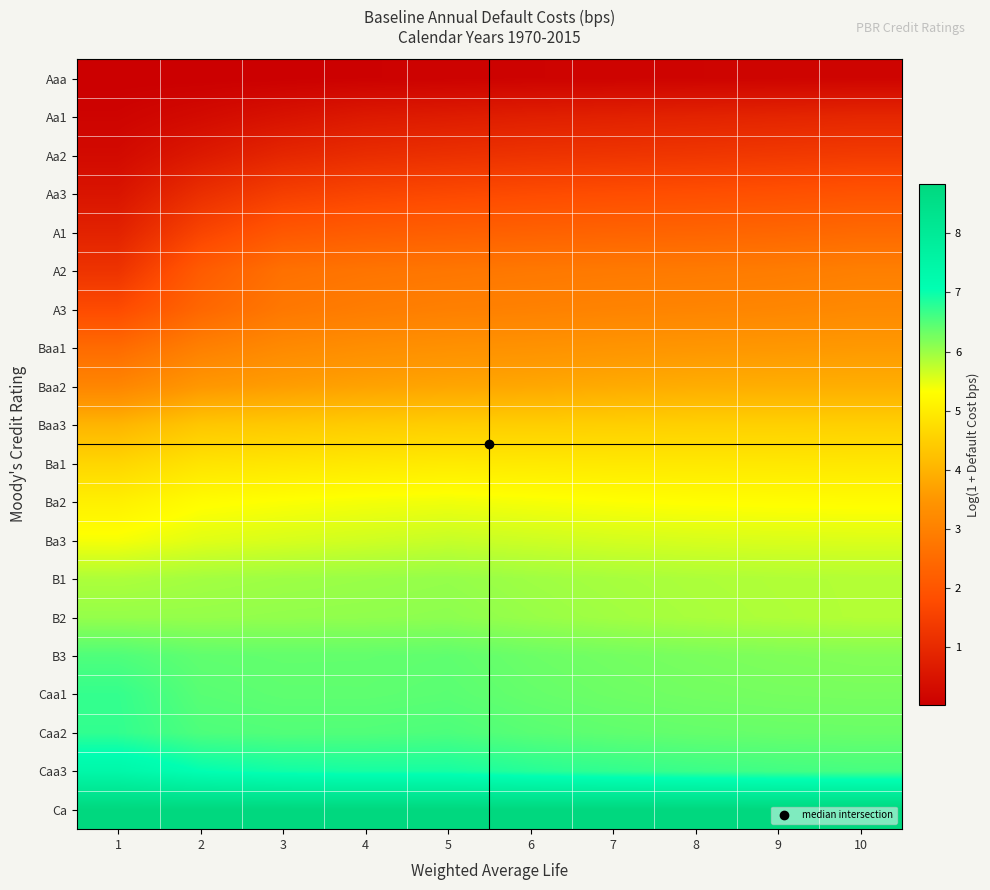

Reading left to right, transcribe all the data shown in this chart.

Aaa: 1=0.0	2=0.0	3=0.0	4=0.1	5=0.1	6=0.1	7=0.1	8=0.1	9=0.1	10=0.1
Aa1: 1=0.1	2=0.3	3=0.5	4=0.6	5=0.7	6=0.7	7=0.8	8=0.8	9=0.9	10=0.9
Aa2: 1=0.3	2=0.6	3=0.9	4=1.1	5=1.1	6=1.2	7=1.2	8=1.3	9=1.3	10=1.4
Aa3: 1=0.5	2=1.1	3=1.5	4=1.6	5=1.7	6=1.8	7=1.8	8=1.8	9=1.9	10=2.0
A1: 1=0.8	2=1.6	3=2.0	4=2.2	5=2.2	6=2.3	7=2.3	8=2.3	9=2.4	10=2.5
A2: 1=1.2	2=2.1	3=2.6	4=2.7	5=2.8	6=2.8	7=2.8	8=2.9	9=2.9	10=3.0
A3: 1=1.8	2=2.4	3=2.8	4=2.9	5=3.0	6=3.0	7=3.1	8=3.1	9=3.1	10=3.2
Baa1: 1=2.5	2=3.0	3=3.2	4=3.3	5=3.4	6=3.4	7=3.5	8=3.5	9=3.5	10=3.6
Baa2: 1=3.1	2=3.5	3=3.6	4=3.7	5=3.8	6=3.8	7=3.9	8=3.9	9=3.9	10=3.9
Baa3: 1=4.0	2=4.3	3=4.4	4=4.4	5=4.5	6=4.5	7=4.5	8=4.5	9=4.5	10=4.5
Ba1: 1=4.6	2=4.8	3=4.9	4=4.9	5=5.0	6=4.9	7=4.9	8=4.9	9=4.9	10=4.9
Ba2: 1=5.1	2=5.3	3=5.3	4=5.4	5=5.4	6=5.4	7=5.3	8=5.3	9=5.3	10=5.3
Ba3: 1=5.4	2=5.5	3=5.6	4=5.6	5=5.7	6=5.7	7=5.6	8=5.6	9=5.6	10=5.6
B1: 1=5.9	2=5.9	3=6.0	4=6.0	5=6.0	6=6.0	7=5.9	8=5.9	9=5.9	10=5.8
B2: 1=6.0	2=6.0	3=6.1	4=6.1	5=6.1	6=6.0	7=6.0	8=5.9	9=5.9	10=5.8
B3: 1=6.5	2=6.4	3=6.4	4=6.4	5=6.4	6=6.3	7=6.3	8=6.2	9=6.2	10=6.2
Caa1: 1=6.7	2=6.5	3=6.4	4=6.4	5=6.4	6=6.4	7=6.3	8=6.3	9=6.3	10=6.2
Caa2: 1=6.7	2=6.5	3=6.5	4=6.5	5=6.5	6=6.5	7=6.4	8=6.4	9=6.4	10=6.3
Caa3: 1=7.4	2=7.1	3=7.0	4=6.9	5=6.9	6=6.8	7=6.7	8=6.7	9=6.6	10=6.6
Ca: 1=8.8	2=8.8	3=8.8	4=8.8	5=8.8	6=8.8	7=8.8	8=8.8	9=8.8	10=8.8